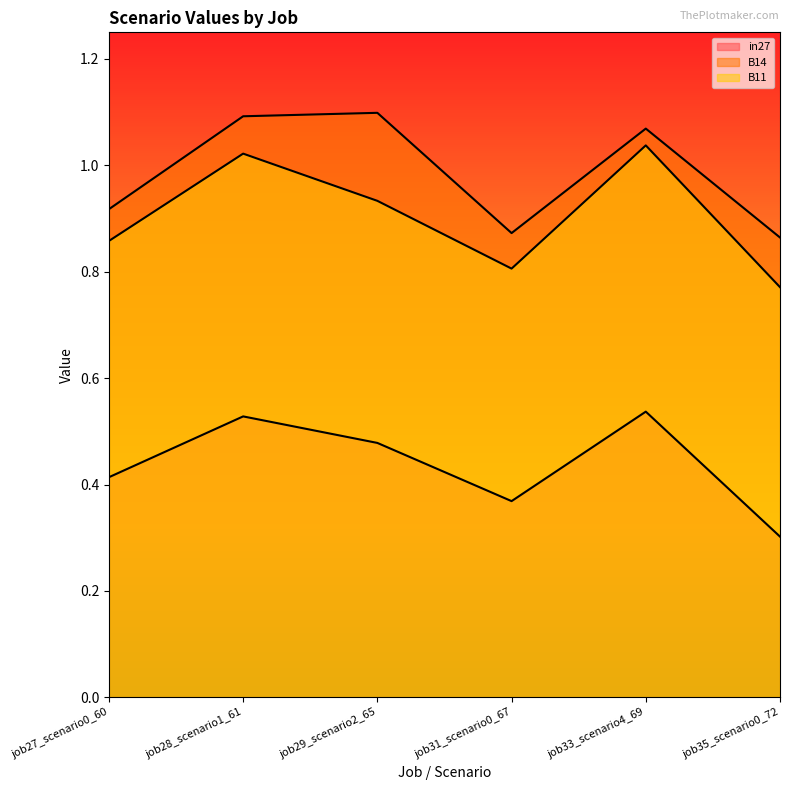

At which category is the sum across all series the highest?

job33_scenario4_69